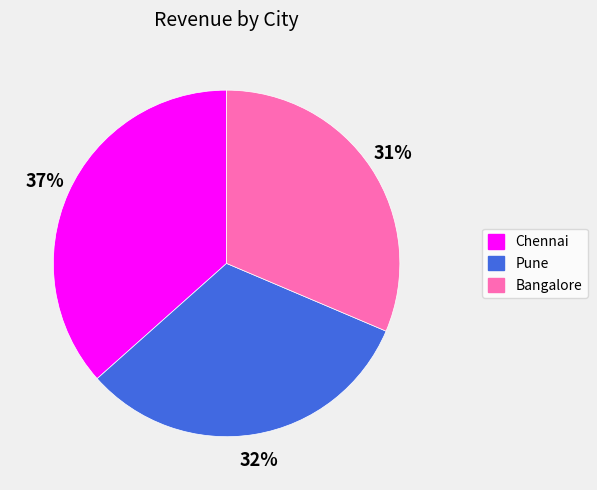

Do Chennai and Pune together represent more than half of the pie?

Yes